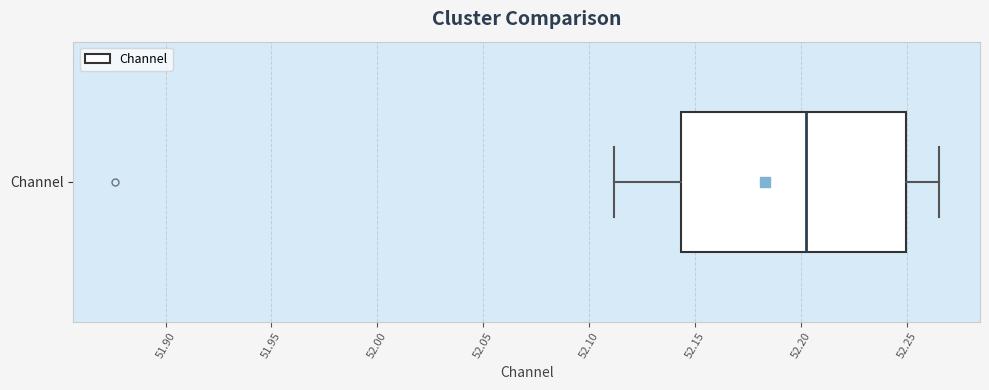

Where is the right edge of the box for Channel on the x-axis? The values are not printed on the chart, so give them approximately, as read against the axis.

52.250